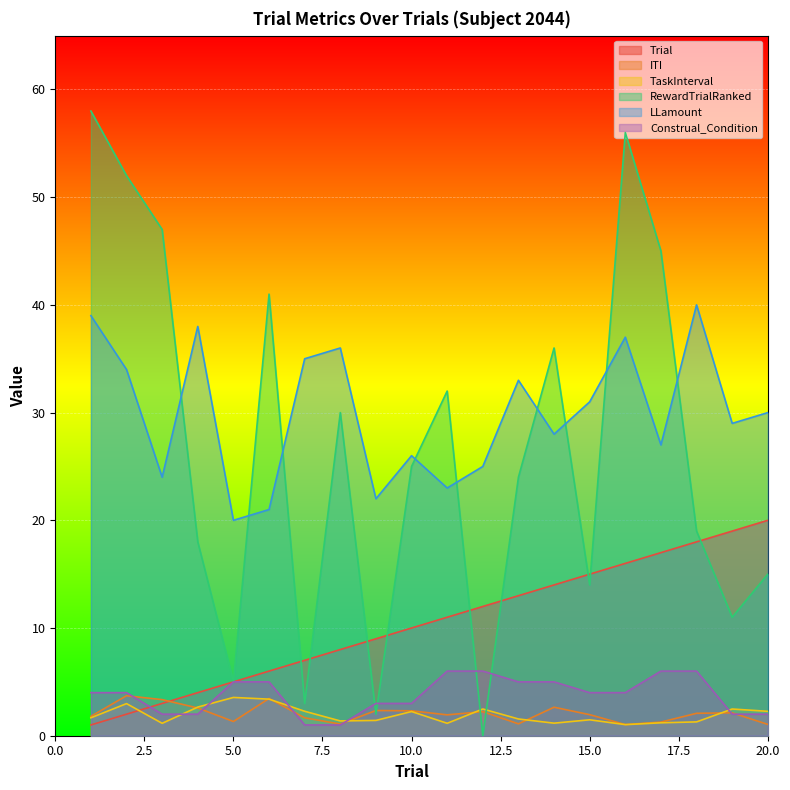

What is the sum of all ITI values?

41.1